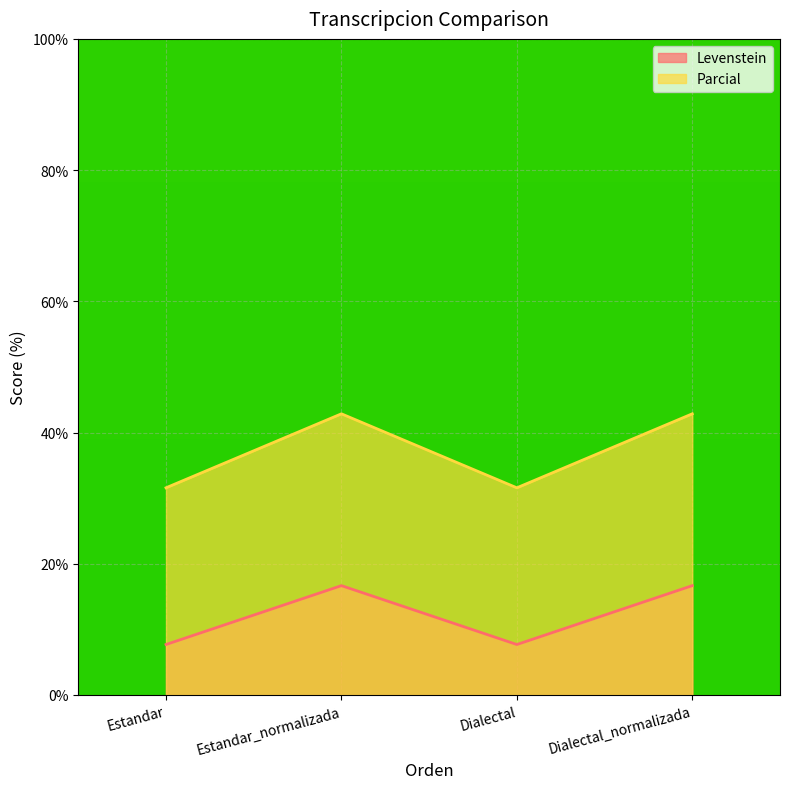

True or false: Levenstein and Parcial intersect in this chart.

False